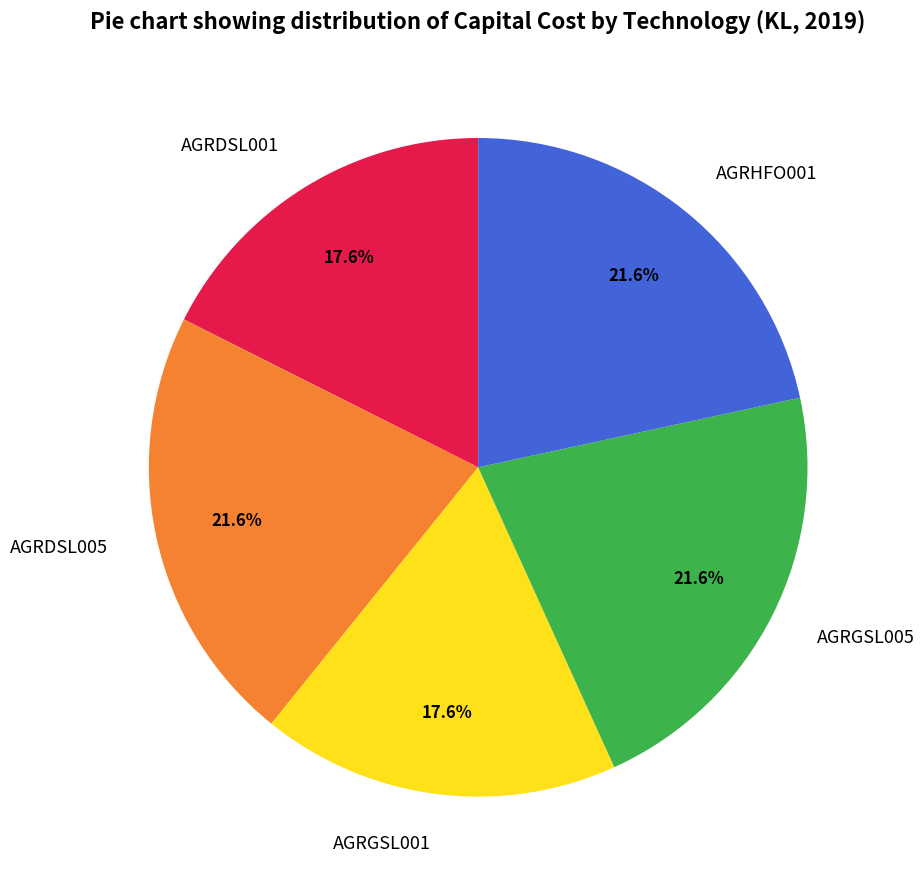

True or false: AGRDSL005 accounts for 22% of the total.

True